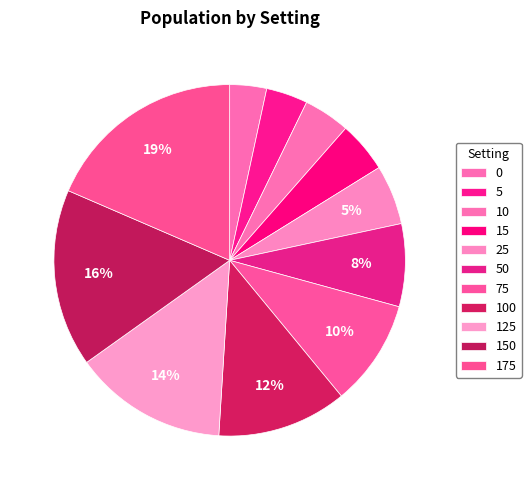

How many slices are in this pie chart?

11